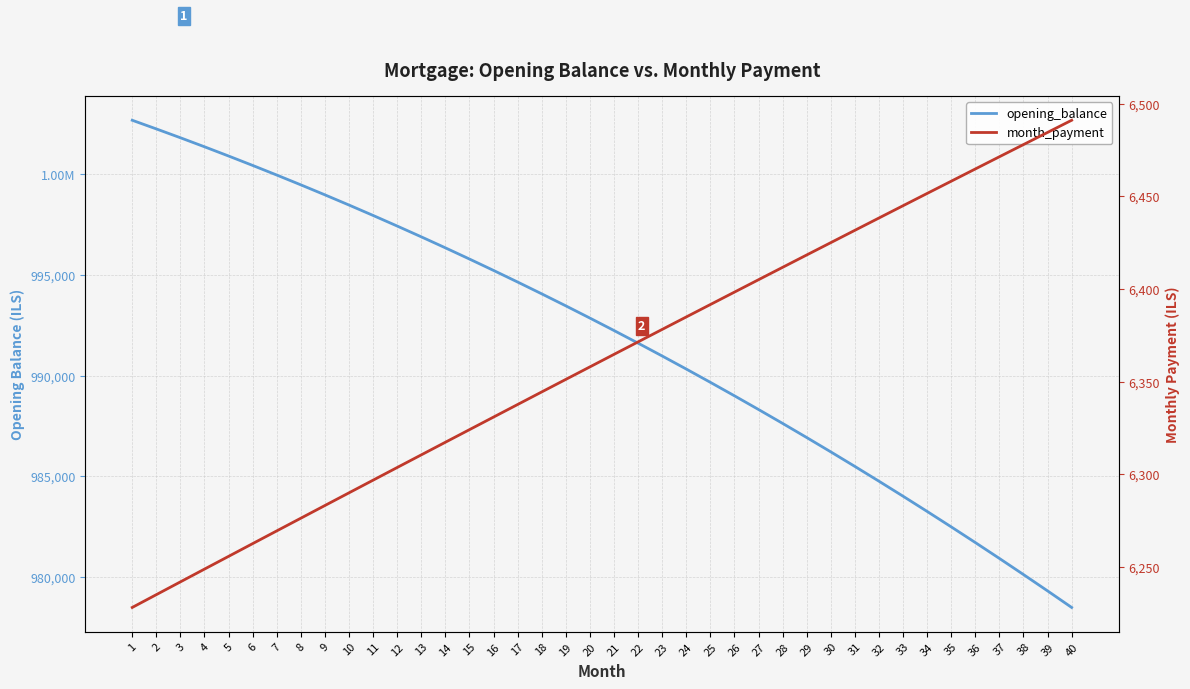

At which label does opening_balance first exceed 992856?

1